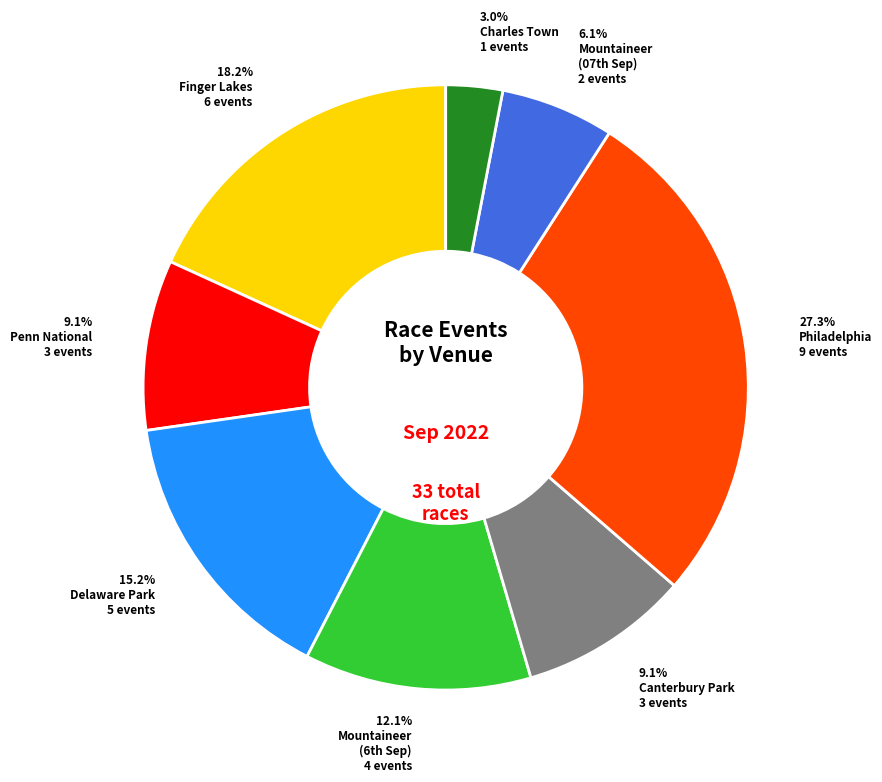

Does any single category account for the majority?

No